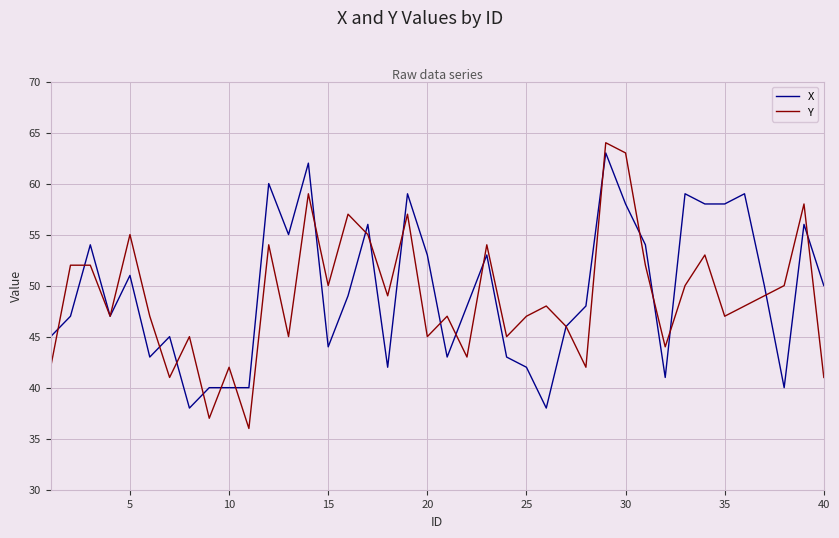

Reading left to right, what are all the values shown in this chart?

X: 45	47	54	47	51	43	45	38	40	40	40	60	55	62	44	49	56	42	59	53	43	48	53	43	42	38	46	48	63	58	54	41	59	58	58	59	50	40	56	50
Y: 42	52	52	47	55	47	41	45	37	42	36	54	45	59	50	57	55	49	57	45	47	43	54	45	47	48	46	42	64	63	52	44	50	53	47	48	49	50	58	41